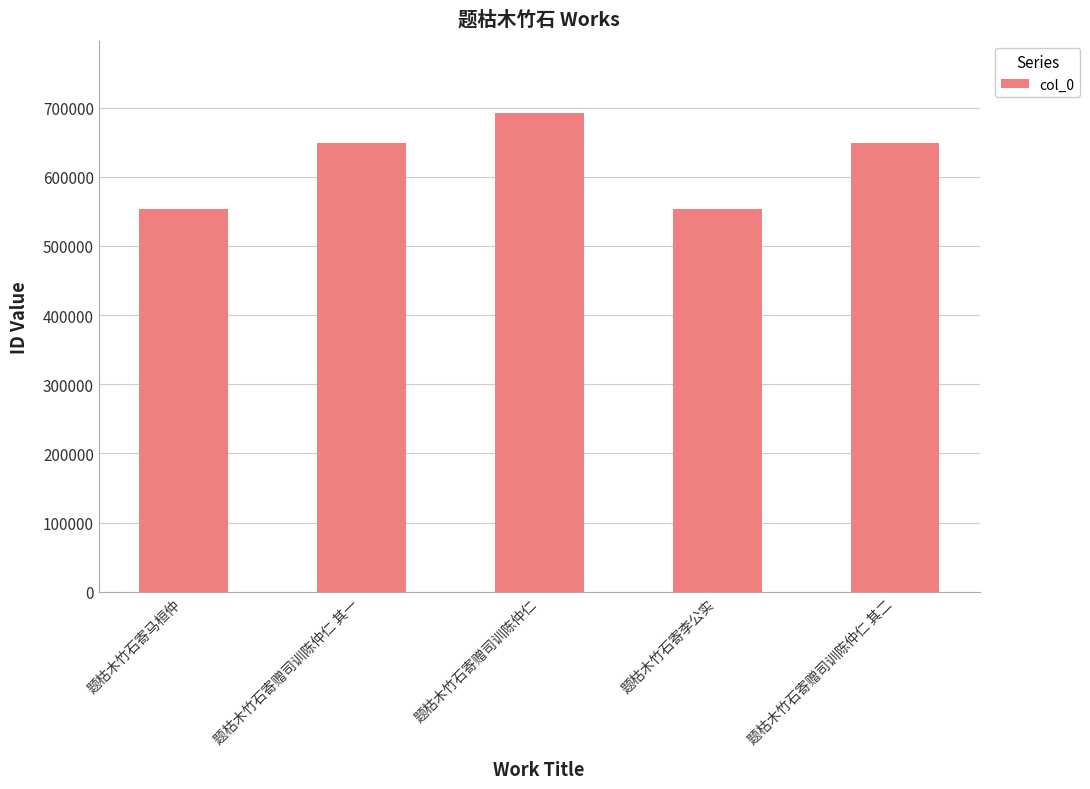

What is the average value?

619902